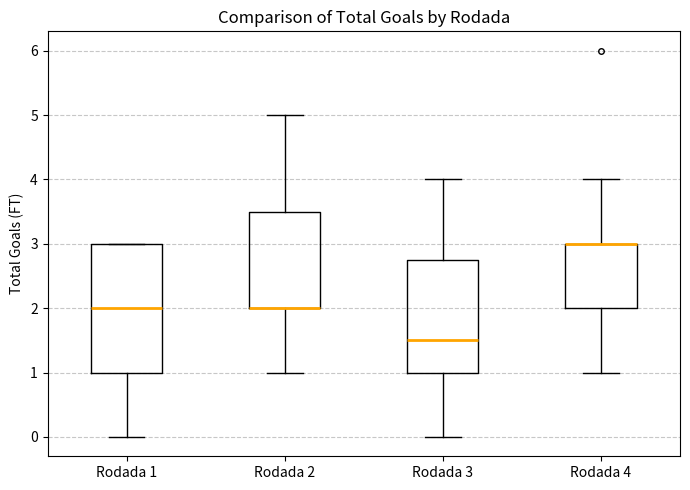

Where does the median line of the box for Rodada 1 sit on the y-axis? The values are not printed on the chart, so give them approximately, as read against the axis.

2.0